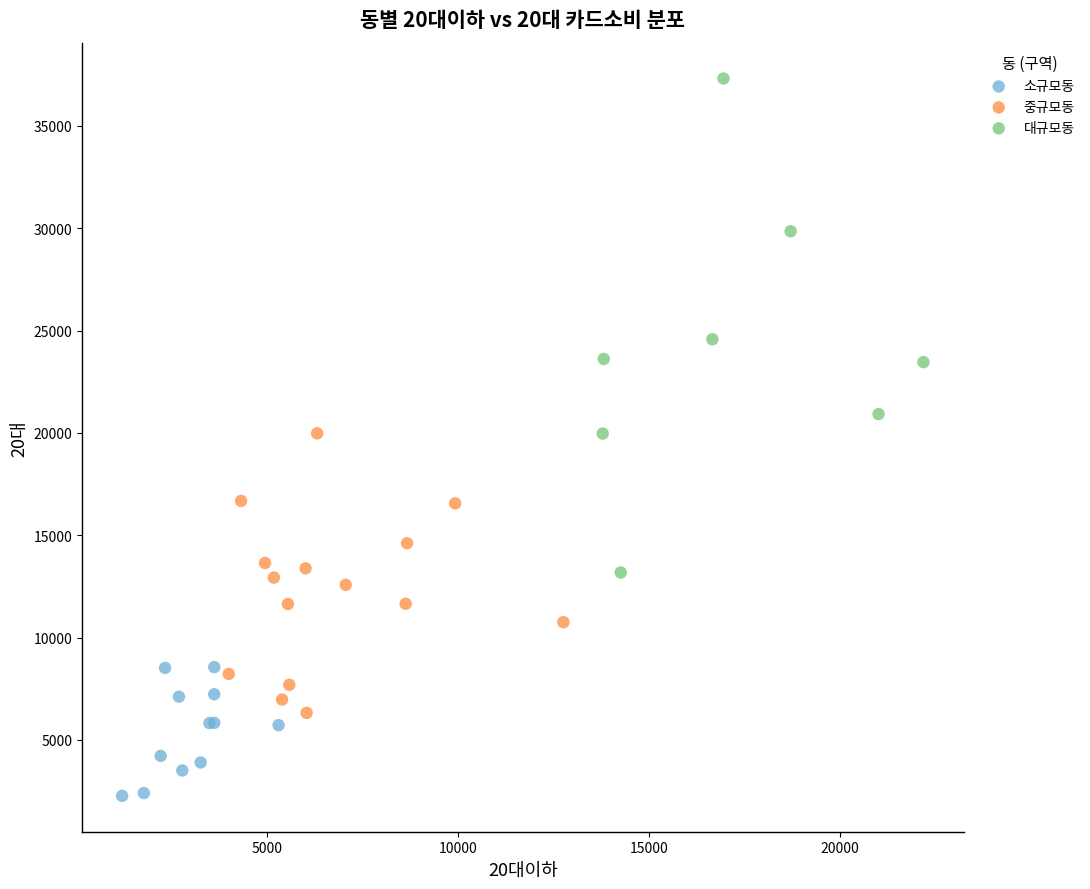

Which series has the widest spread of Y values?

대규모동